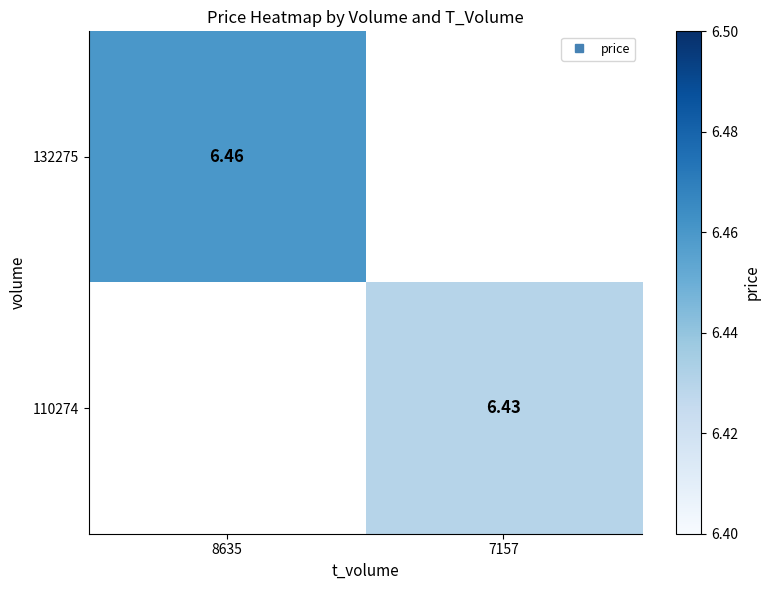

Which category has the lowest value across all series?

7157